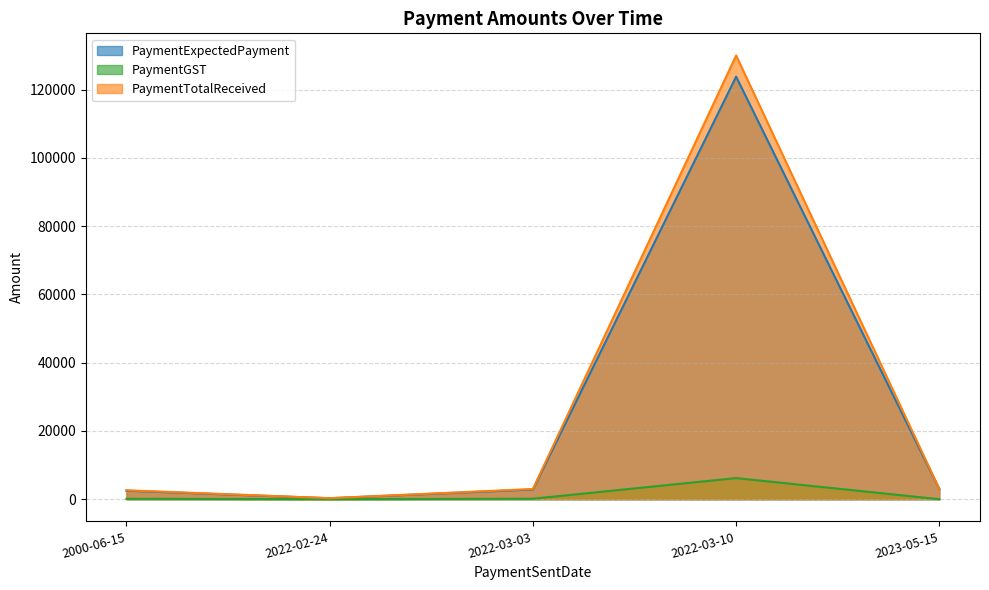

What is the sum of all PaymentTotalReceived values?

138925.0